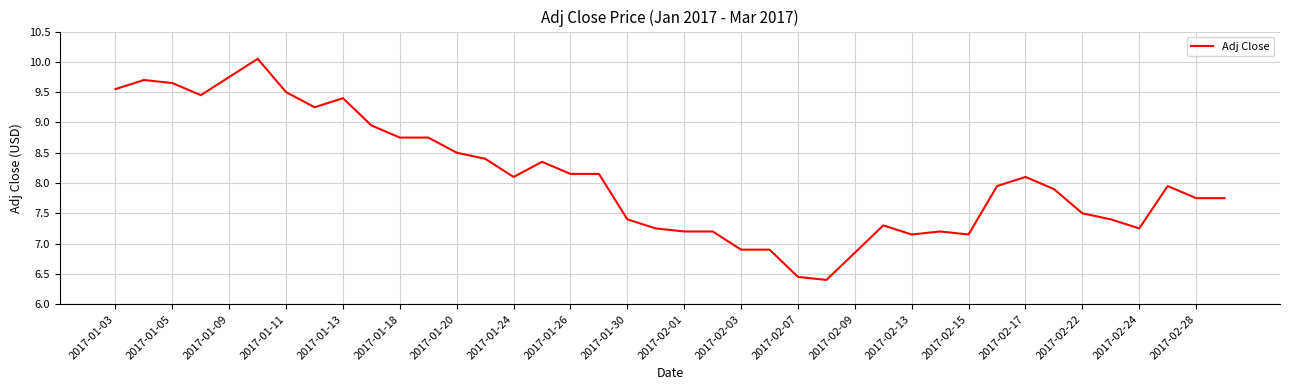

What is the difference between the maximum and minimum values?

3.7